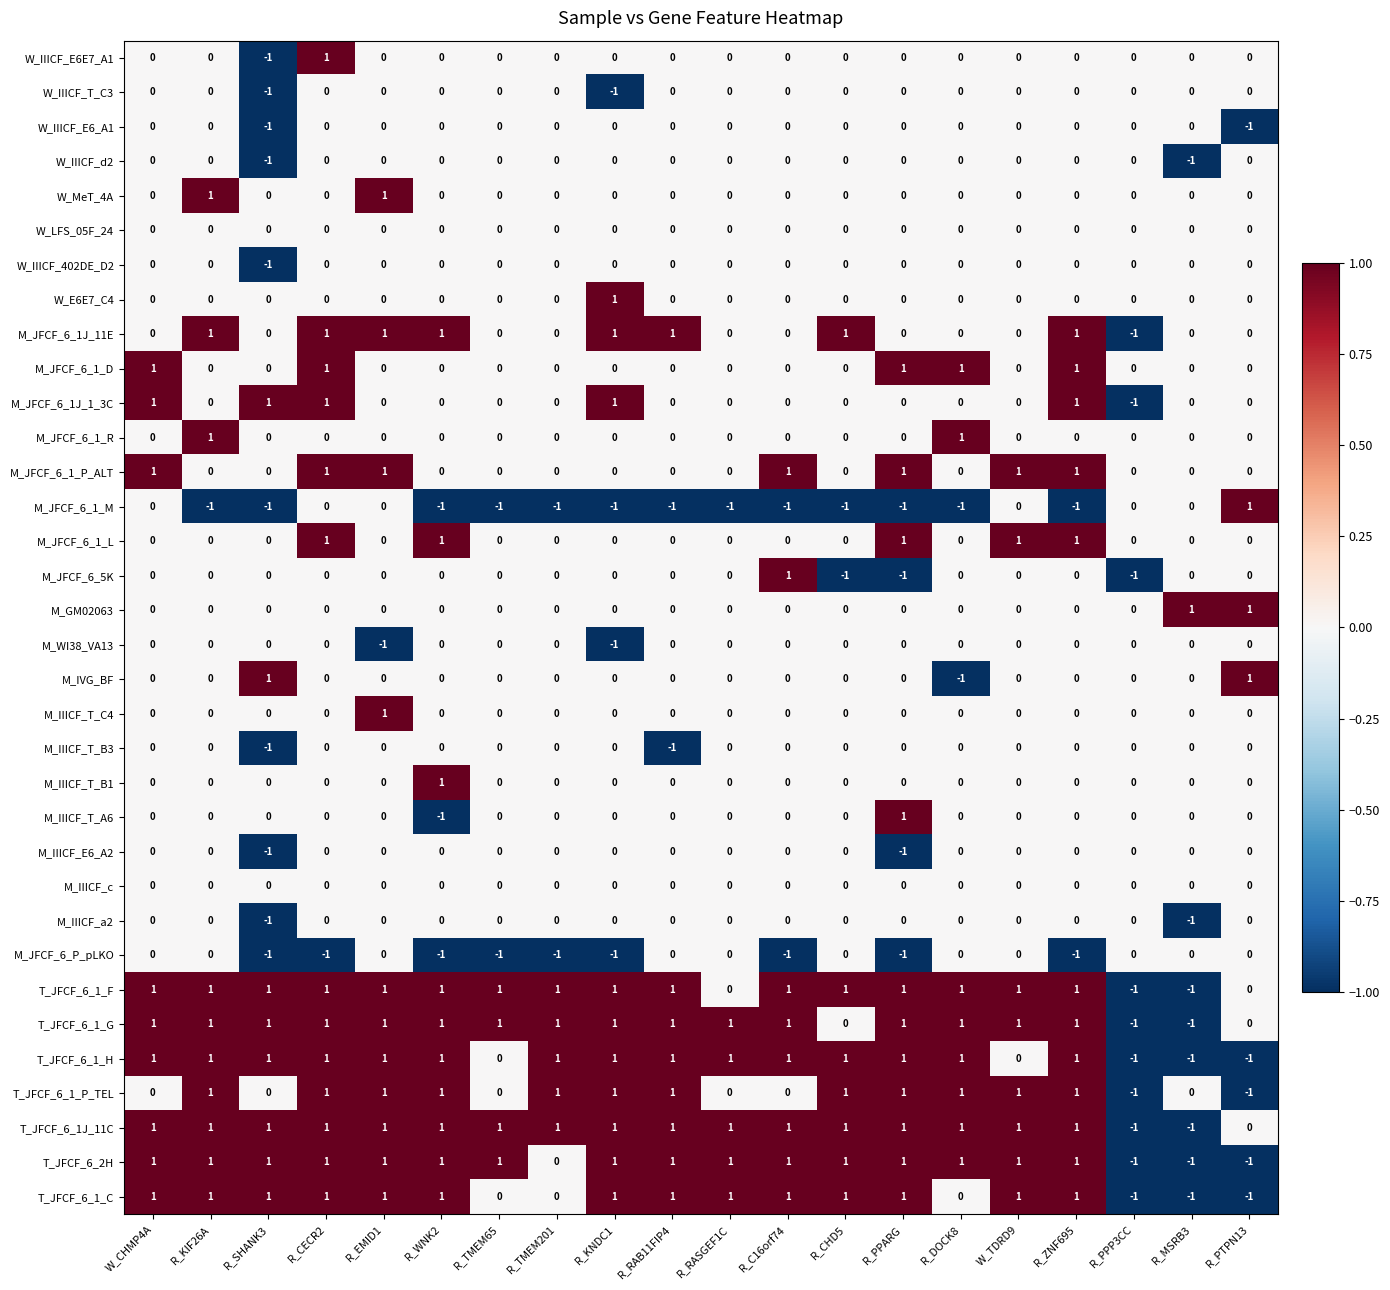

True or false: W_IIICF_T_C3 has a value of 0 at R_PPARG.

True